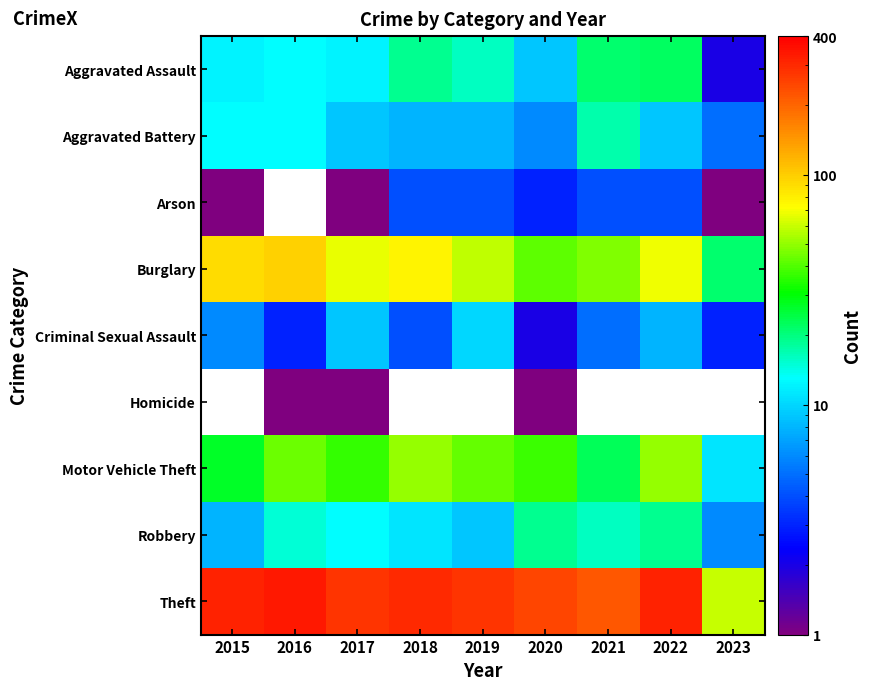

Which has a higher value, 2016 or 2019?

2019